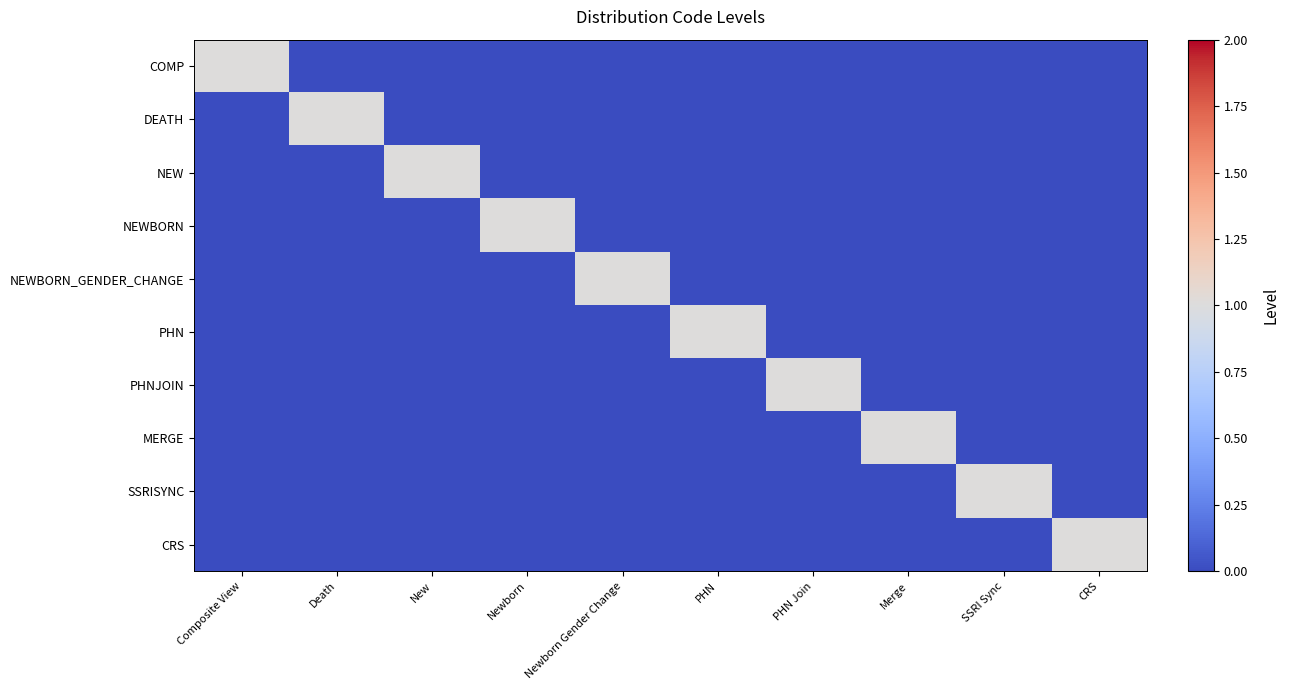

Which series has the widest spread of values?

COMP